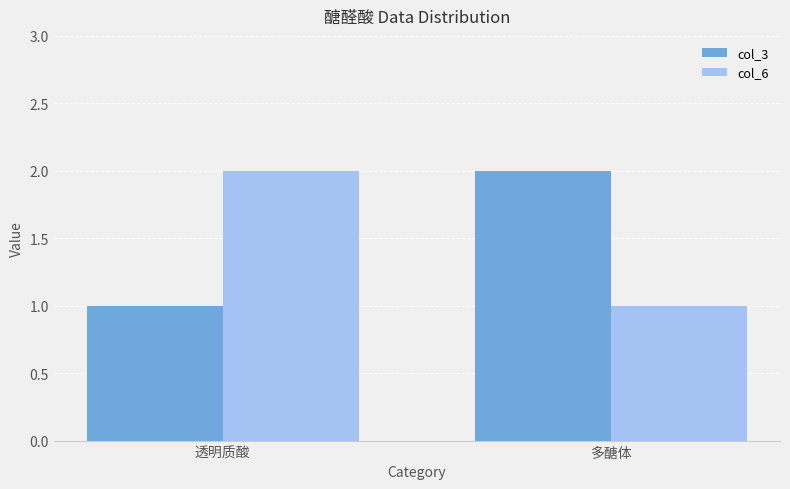

What is the label of the 1st bar from the right?

多醣体